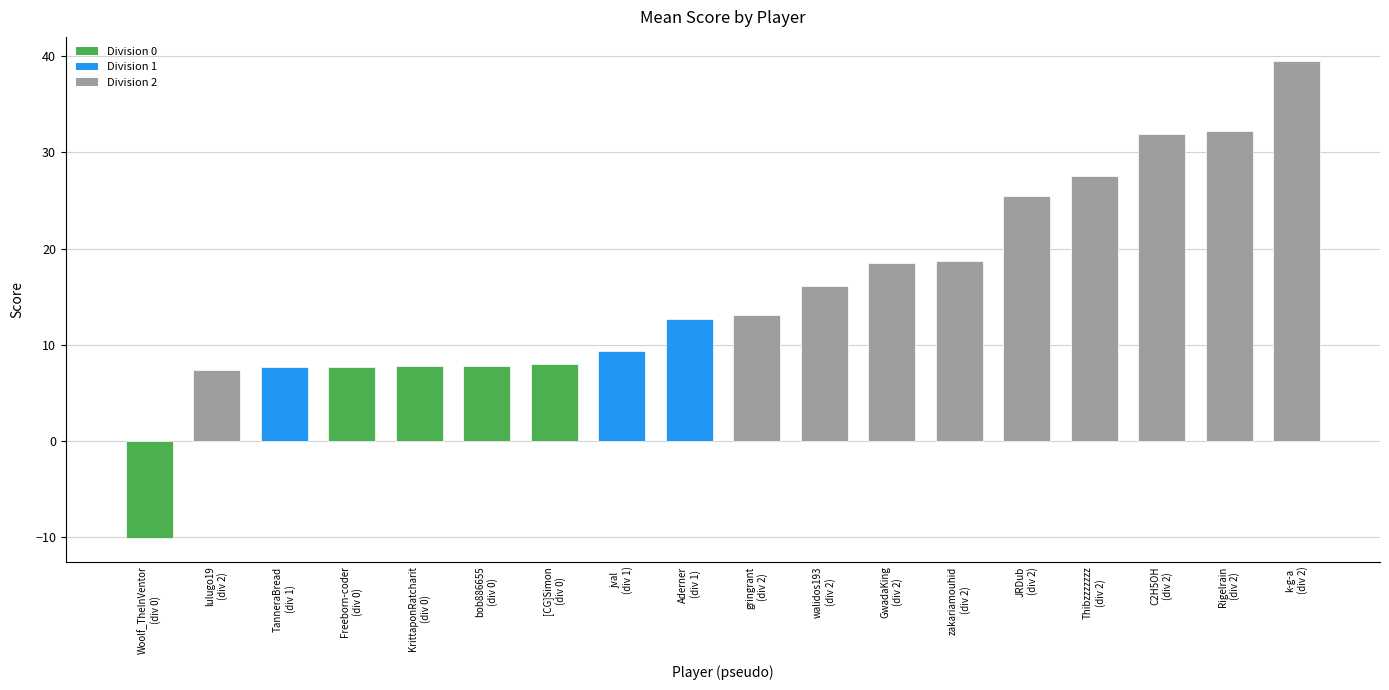

What is the smallest value displayed?

-10.1